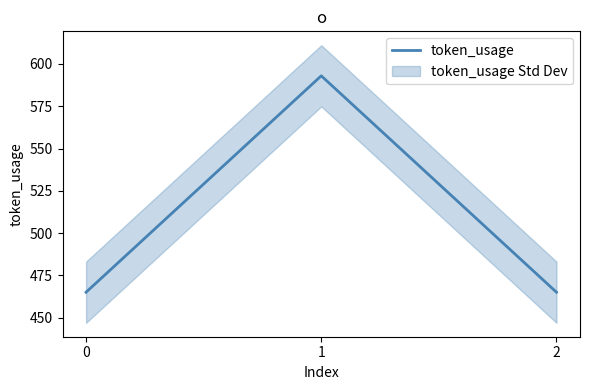

What is the maximum value for token_usage?

593